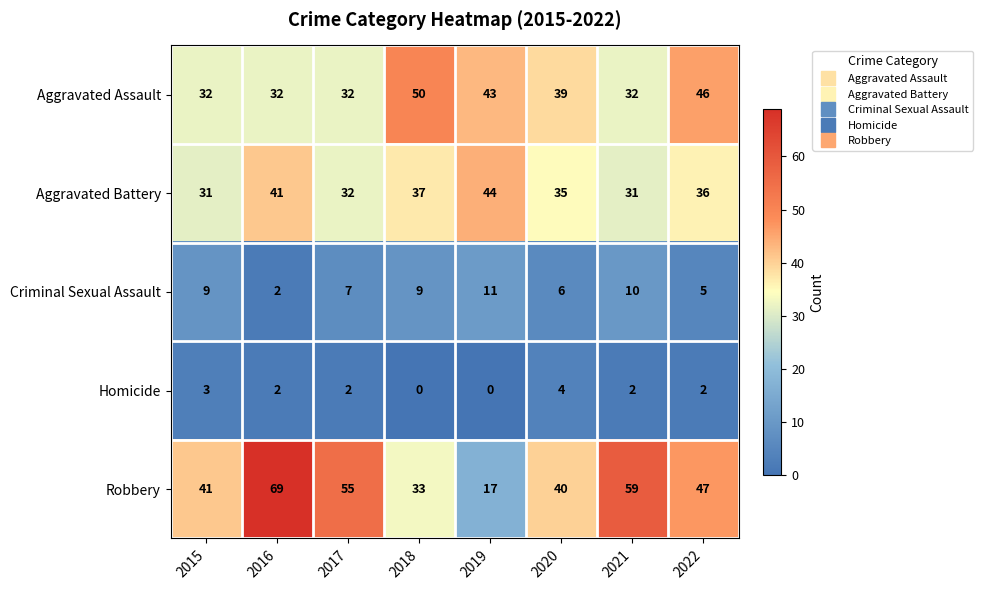

Which series has the largest range (max minus min)?

Robbery